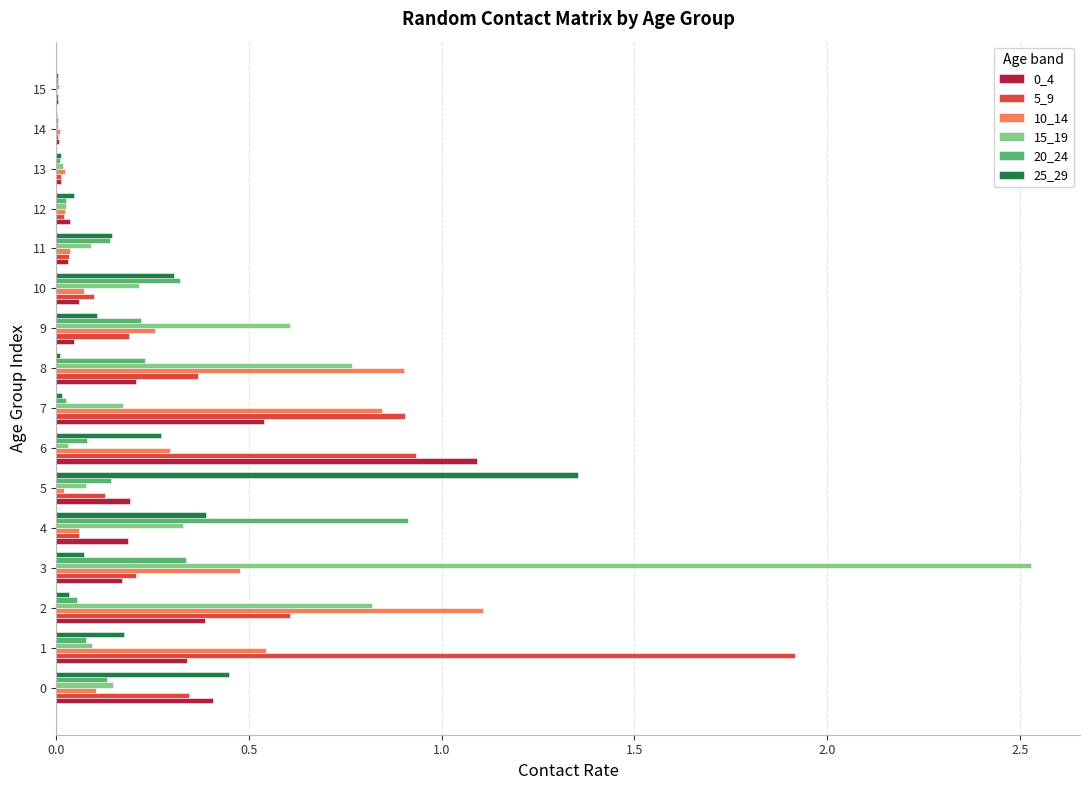

What is the sum of all 0_4 values?

3.7